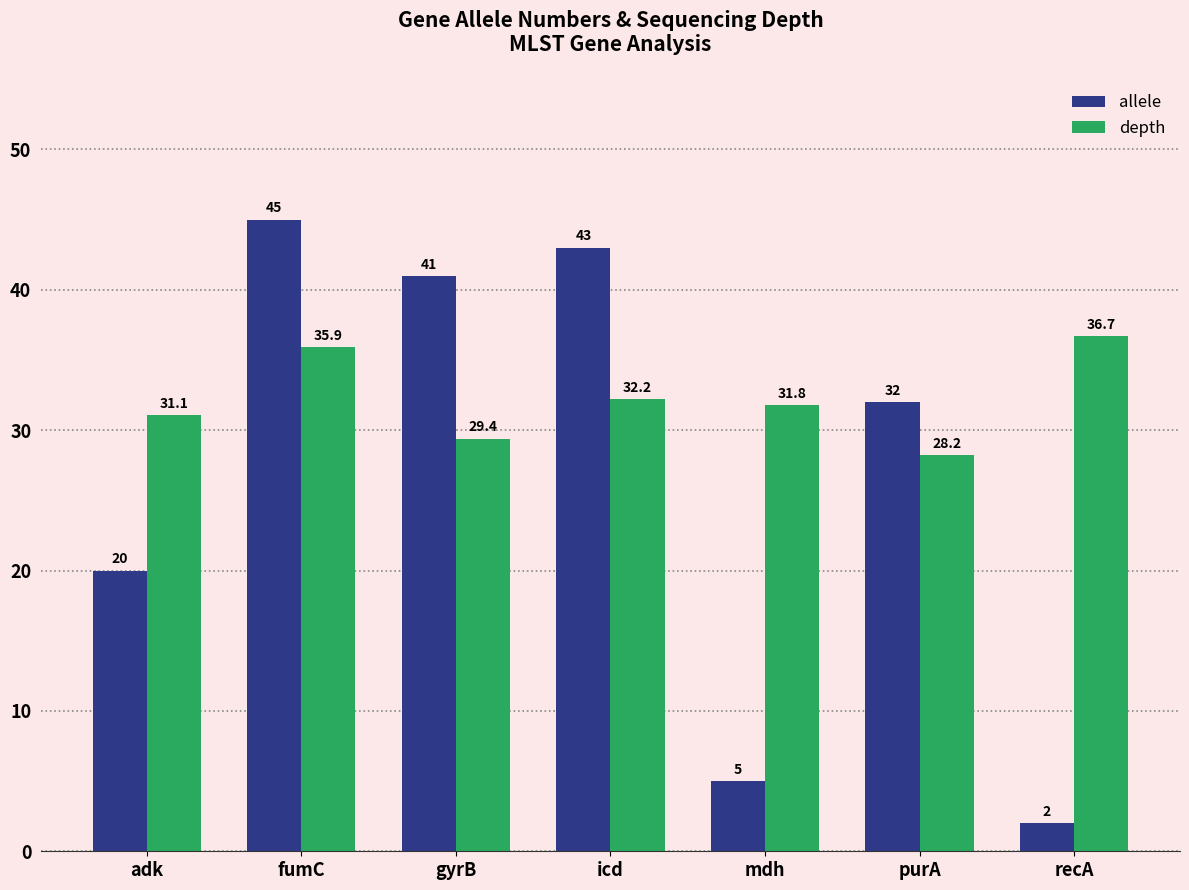

At which label is allele closest to 23?

adk